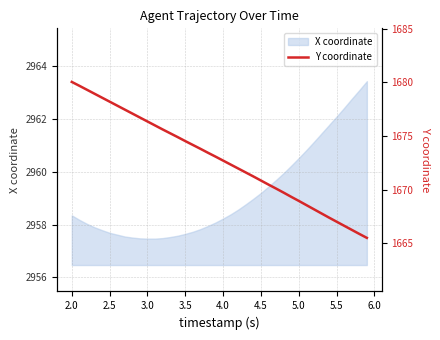

True or false: X coordinate has a value of 1267.5 at 2.0.

False